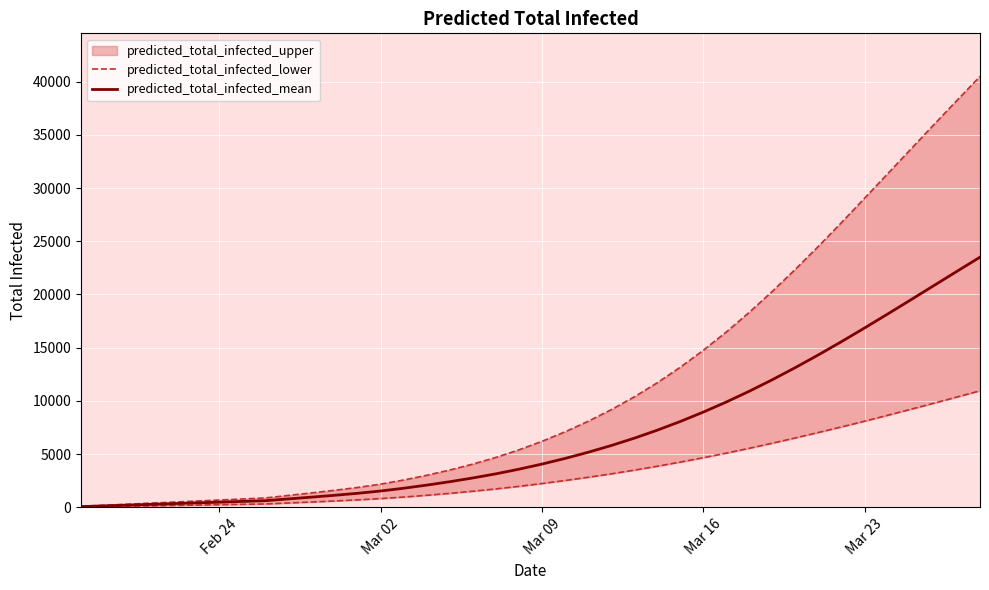

What is the maximum value for predicted_total_infected_mean?

23509